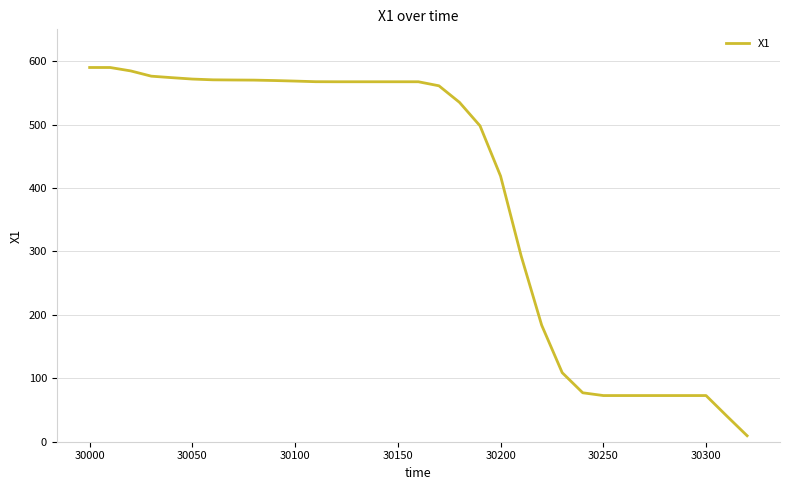

What is the greatest value displayed?

589.9